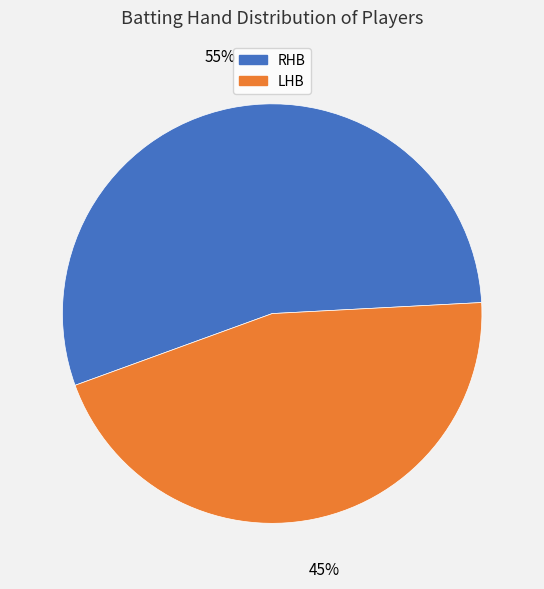

Do RHB and LHB together represent more than half of the pie?

Yes